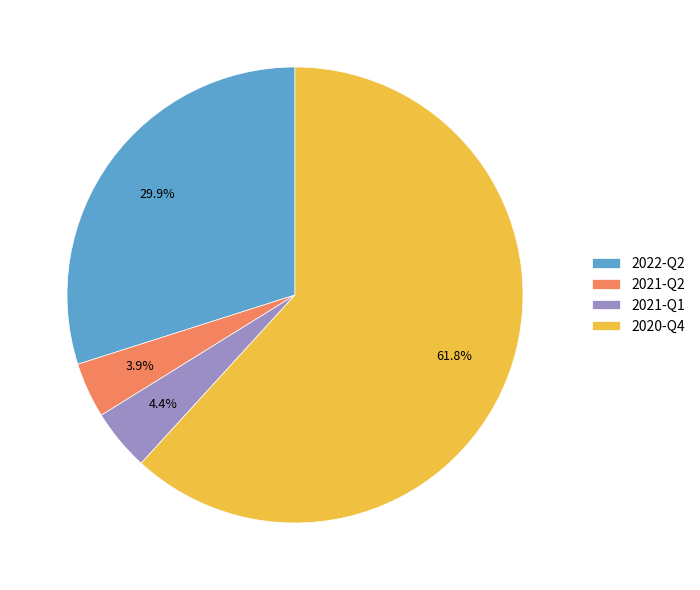

To the nearest percent, what percentage of the pie is 2021-Q1?

4%